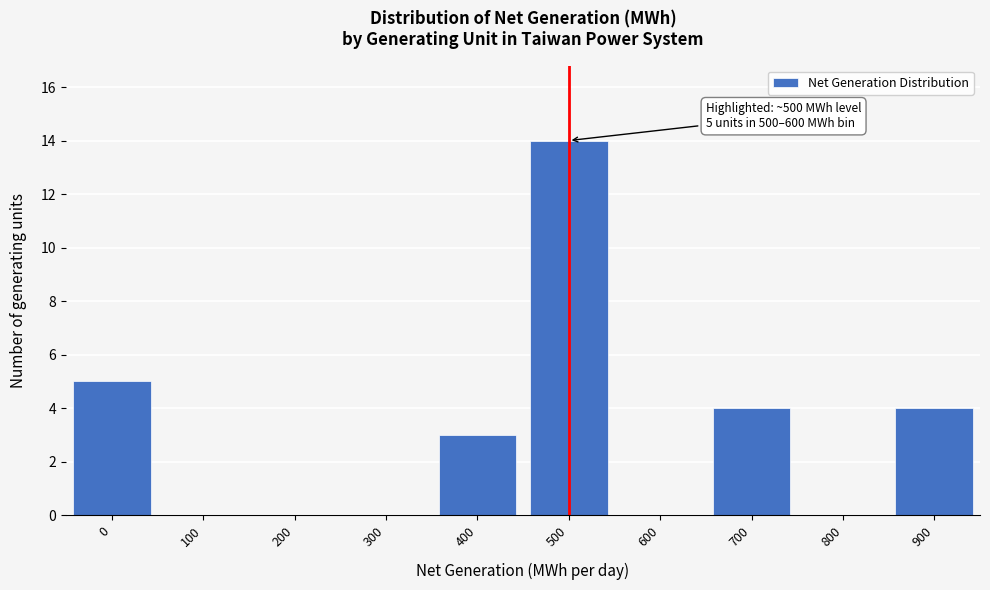

Reading right to left, transcribe all the data shown in this chart.

900=4	800=0	700=4	600=0	500=14	400=3	300=0	200=0	100=0	0=5